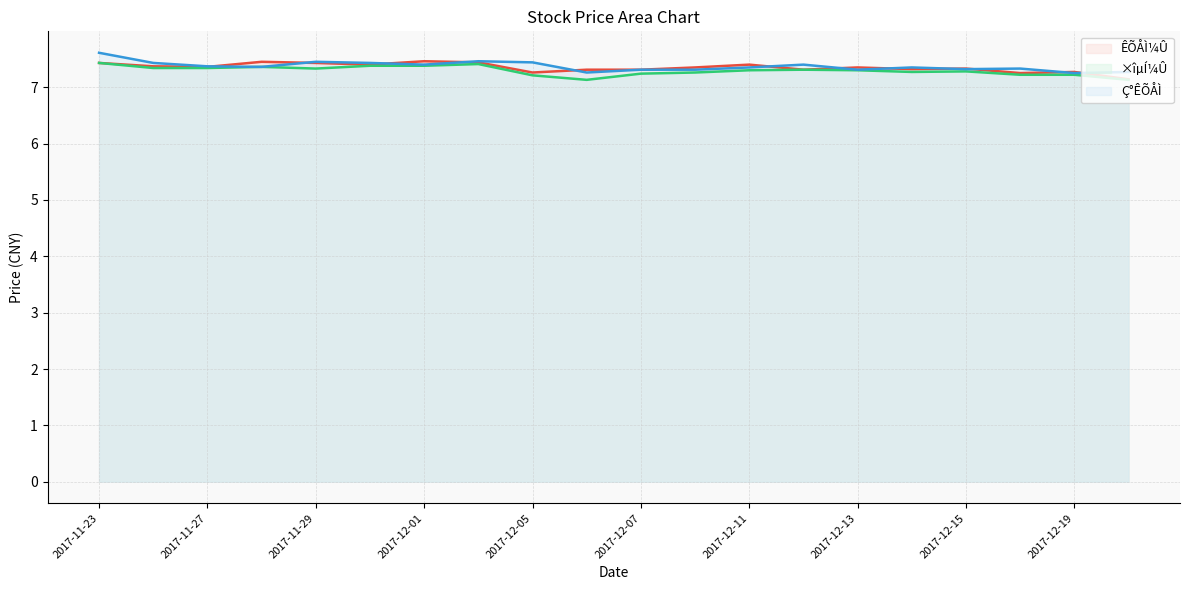

Which series changed the most between 2017-11-24 and 2017-12-18?

ÊÕÅÌ¼Û